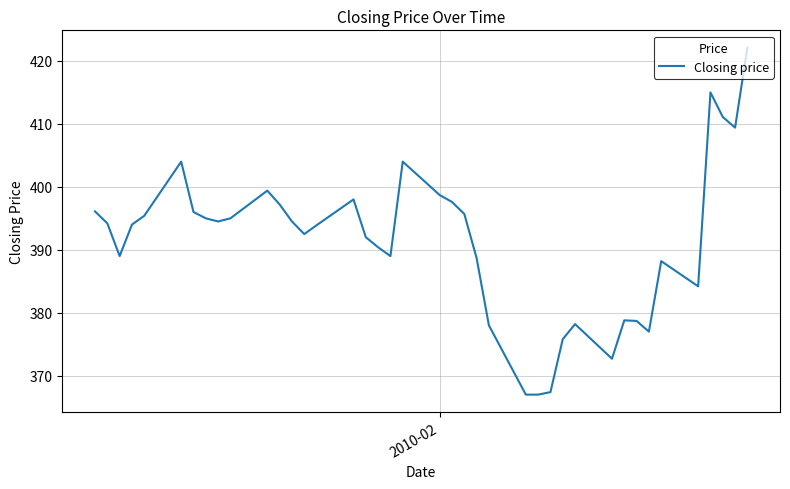

True or false: there are more than 1 points higher than both neighbors.

True